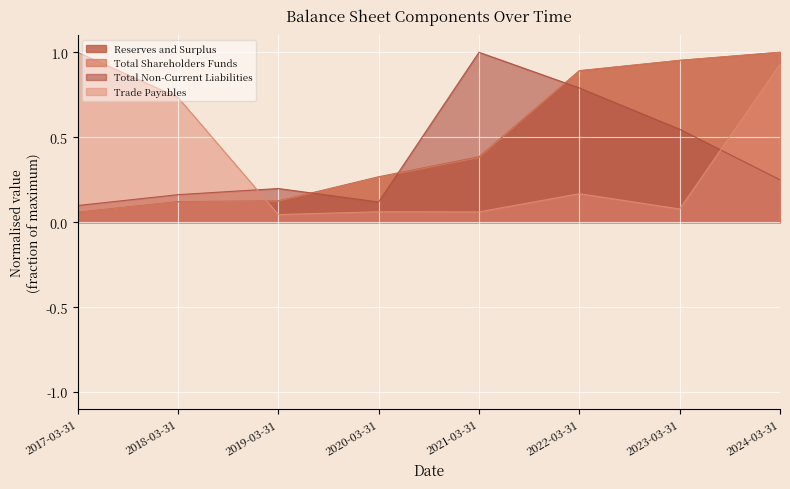

What is the value of the Total Non-Current Liabilities point at the 3rd from the left?

0.2